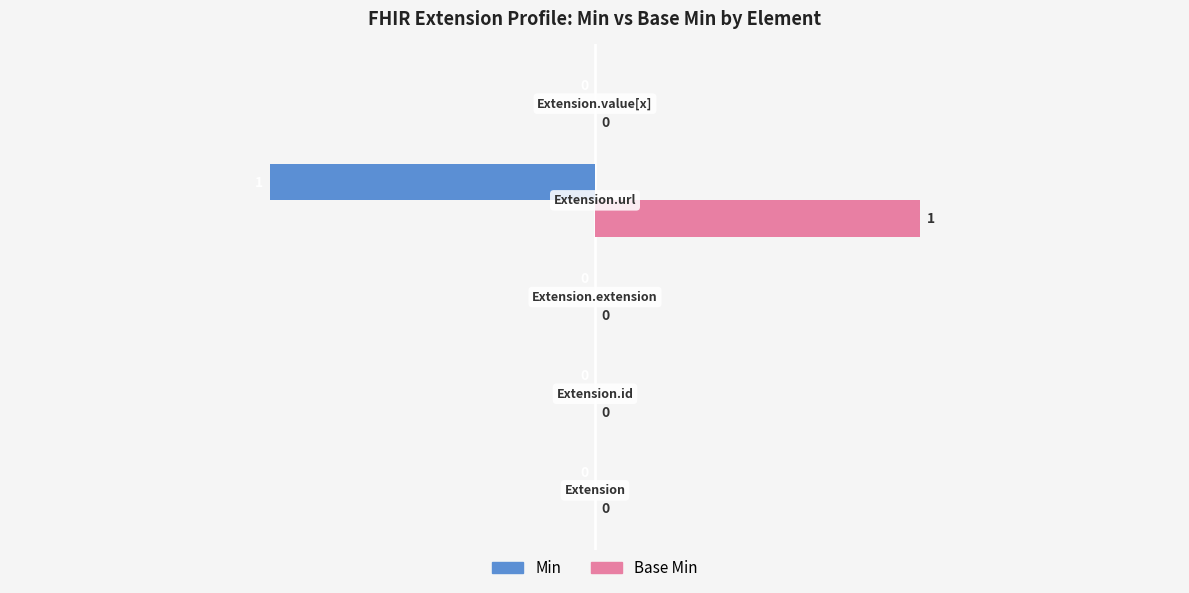

How many Min values are between 0 and 1?

4